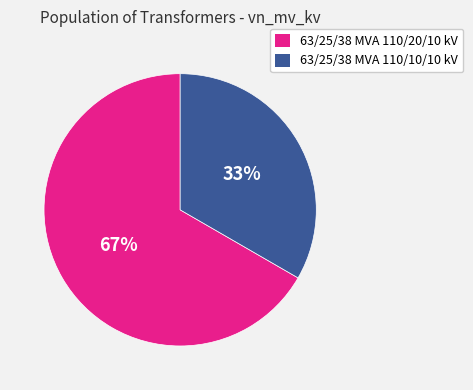

Is the sum of 63/25/38 MVA 110/10/10 kV and 63/25/38 MVA 110/20/10 kV greater than half?

Yes